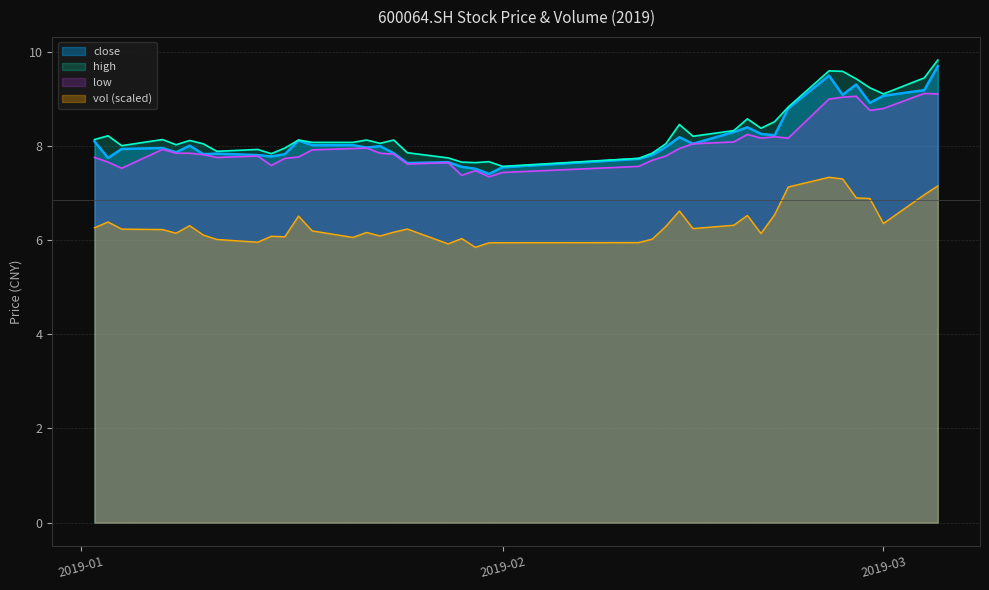

Between 20190110 and 20190214, which series saw the biggest shift?

vol